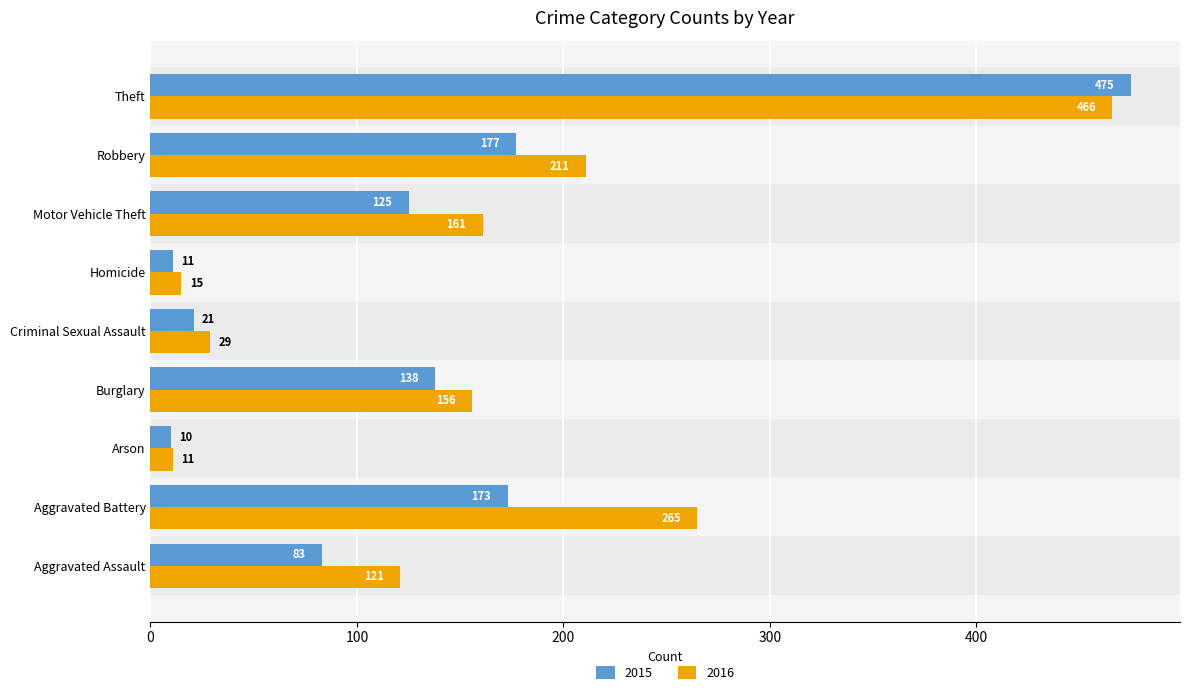

Rank the categories by 2015 value from lowest to highest.

Arson, Homicide, Criminal Sexual Assault, Aggravated Assault, Motor Vehicle Theft, Burglary, Aggravated Battery, Robbery, Theft